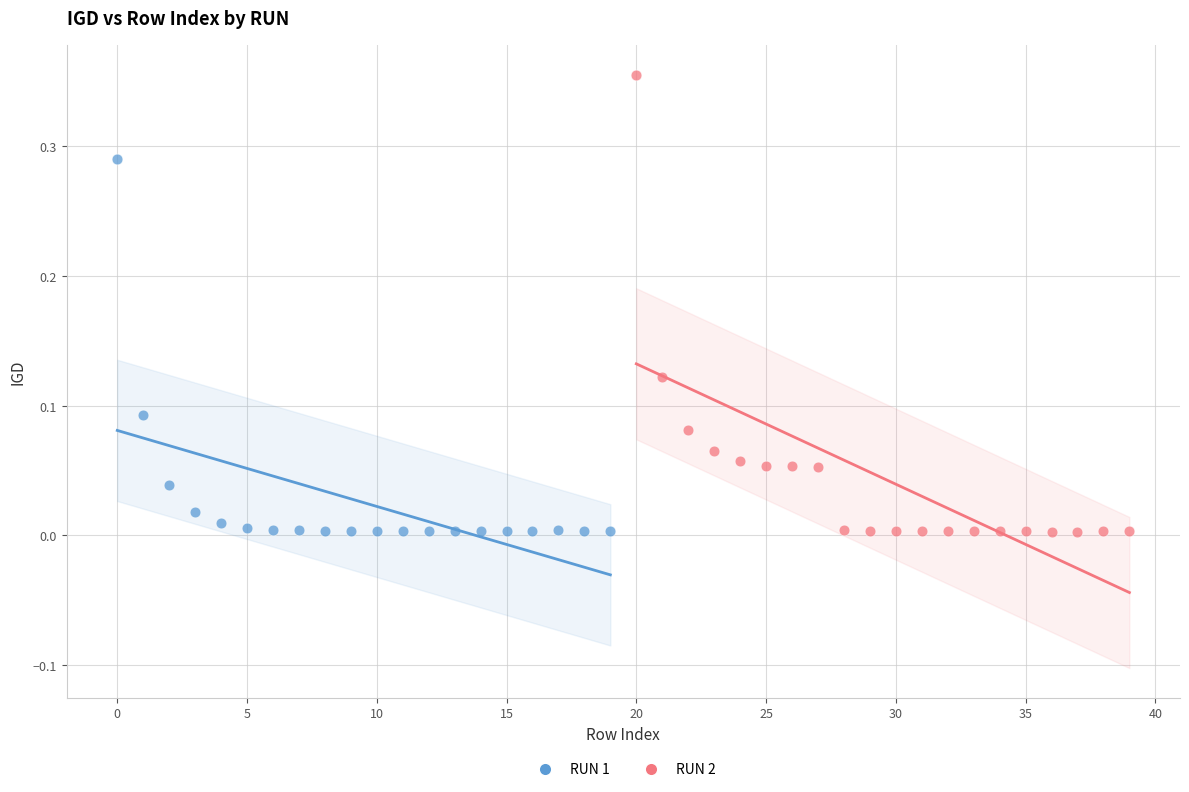

Which series has the largest Y range (max minus min)?

RUN 2